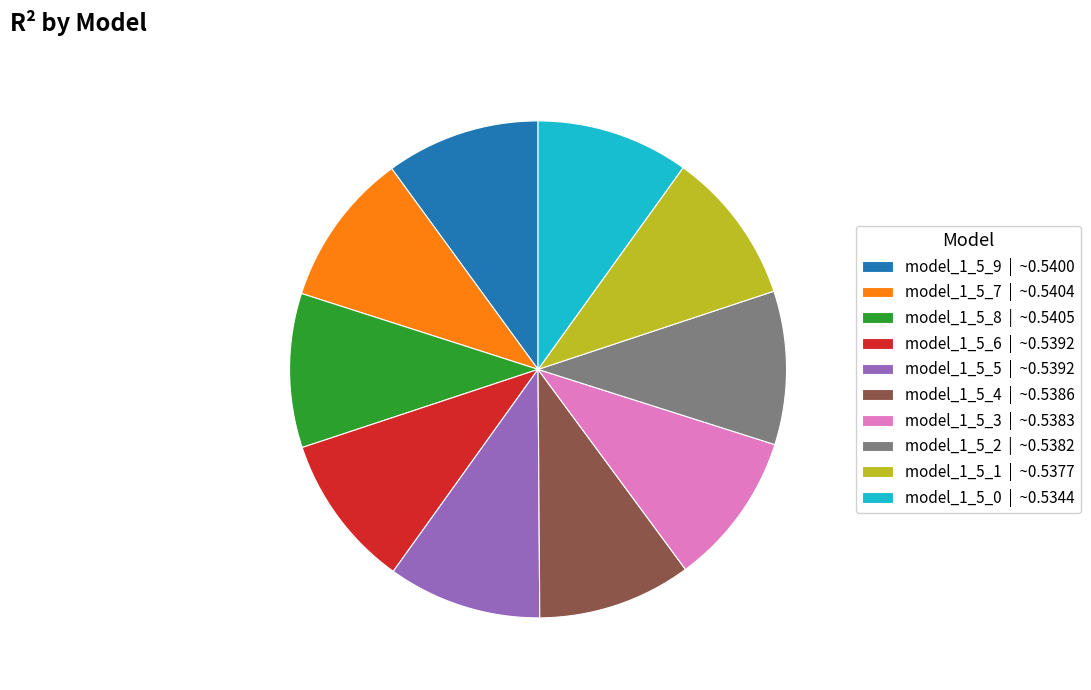

Is there any slice that represents more than half of the pie?

No